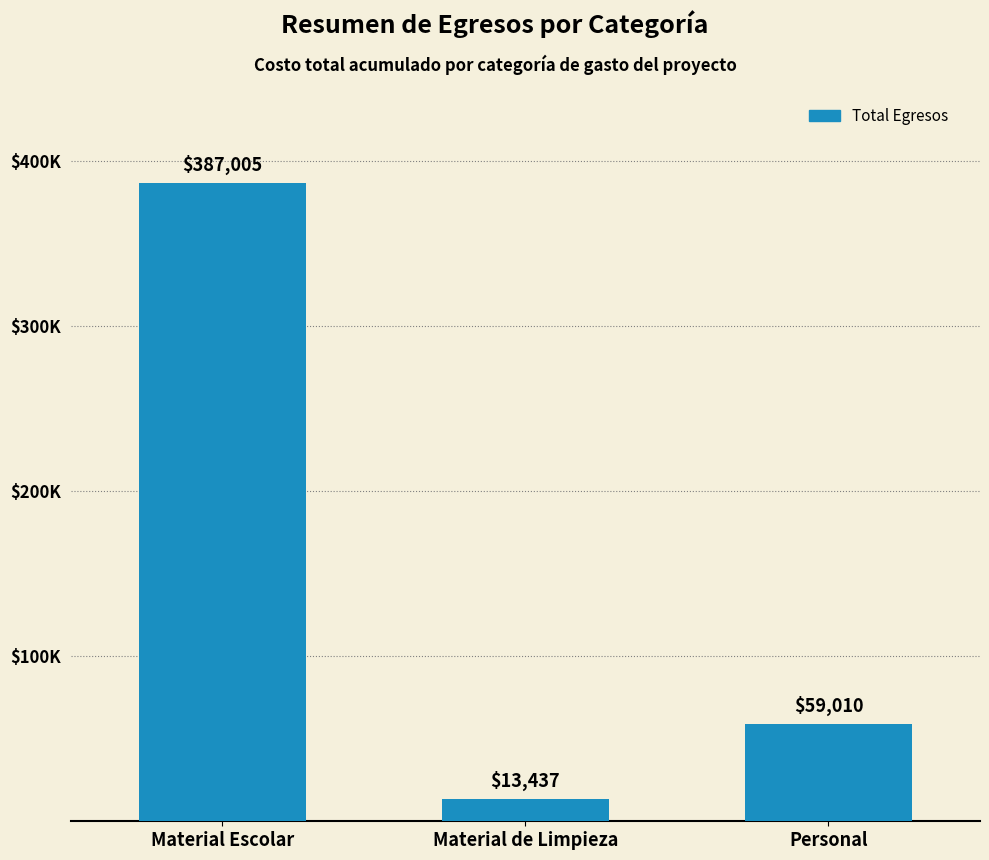

Are the bars horizontal?

No